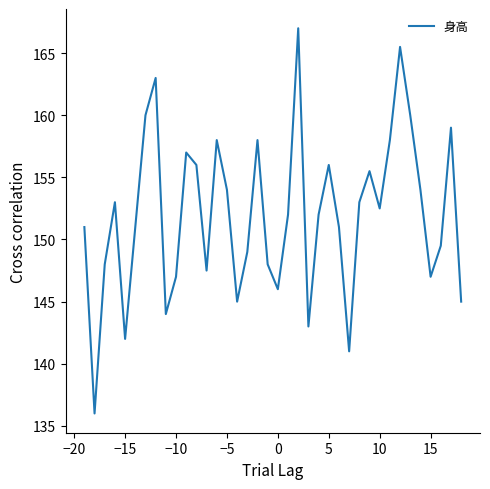

What is the maximum value shown in the chart?

167.0